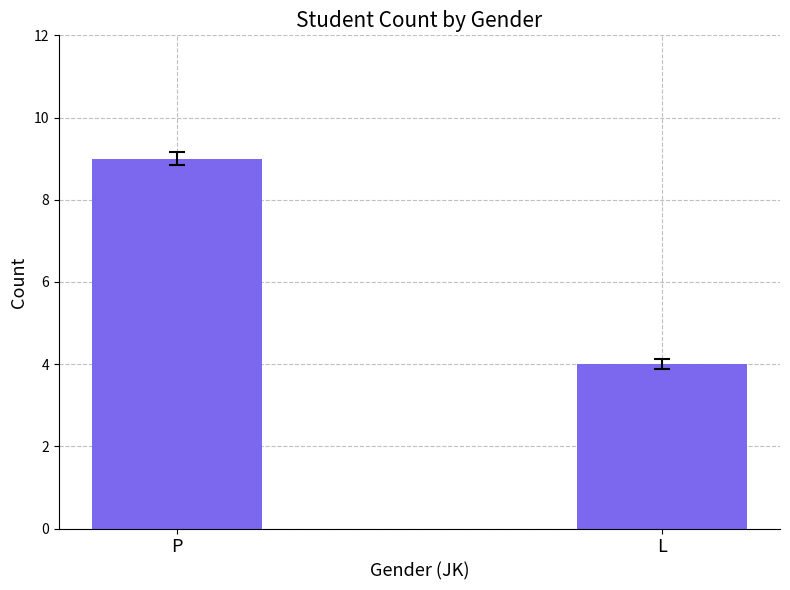

What is the sum of all values?

13